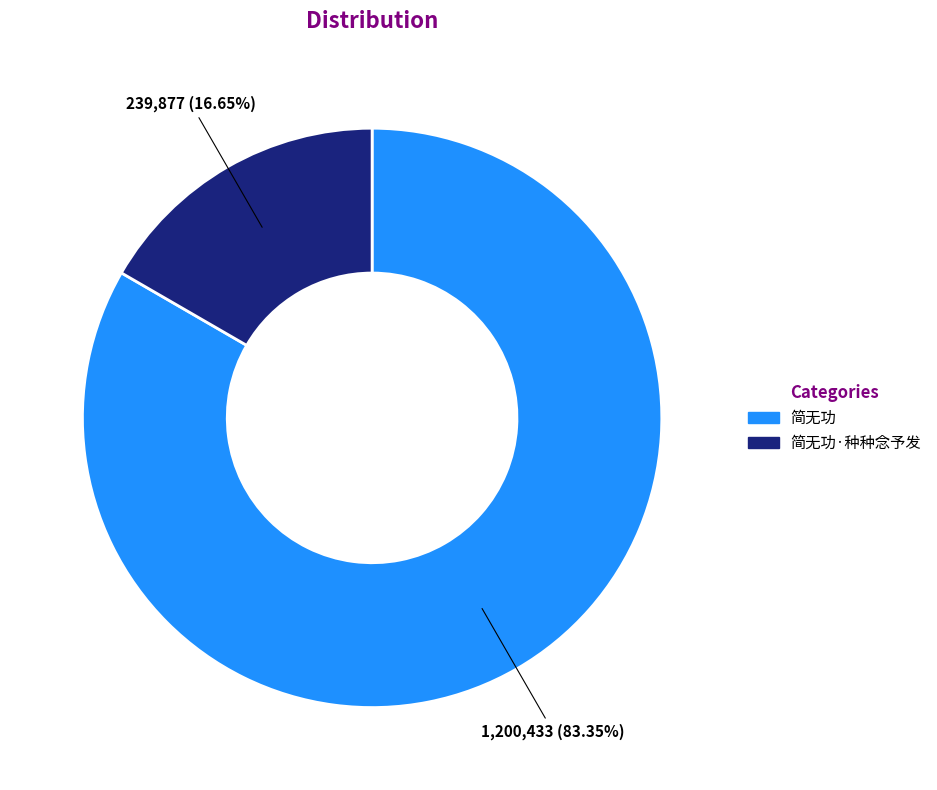

Does any single category account for the majority?

Yes